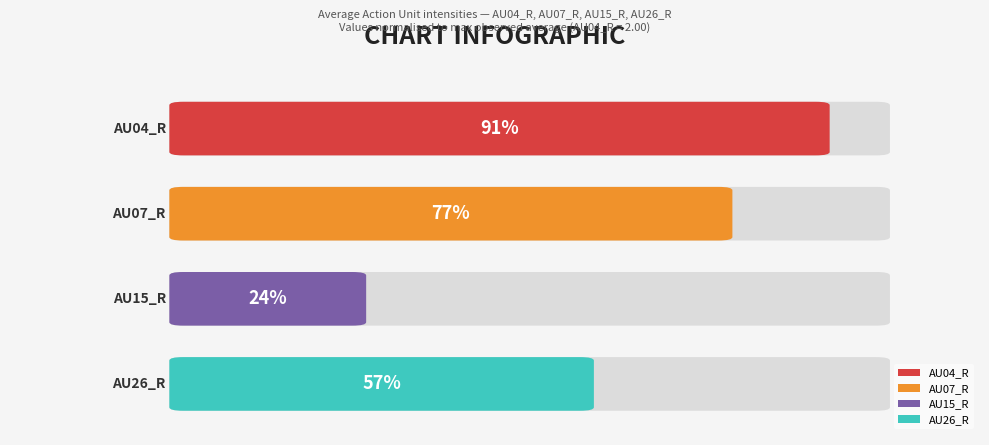

Is it true that the value at AU06_R is 0.4?

False